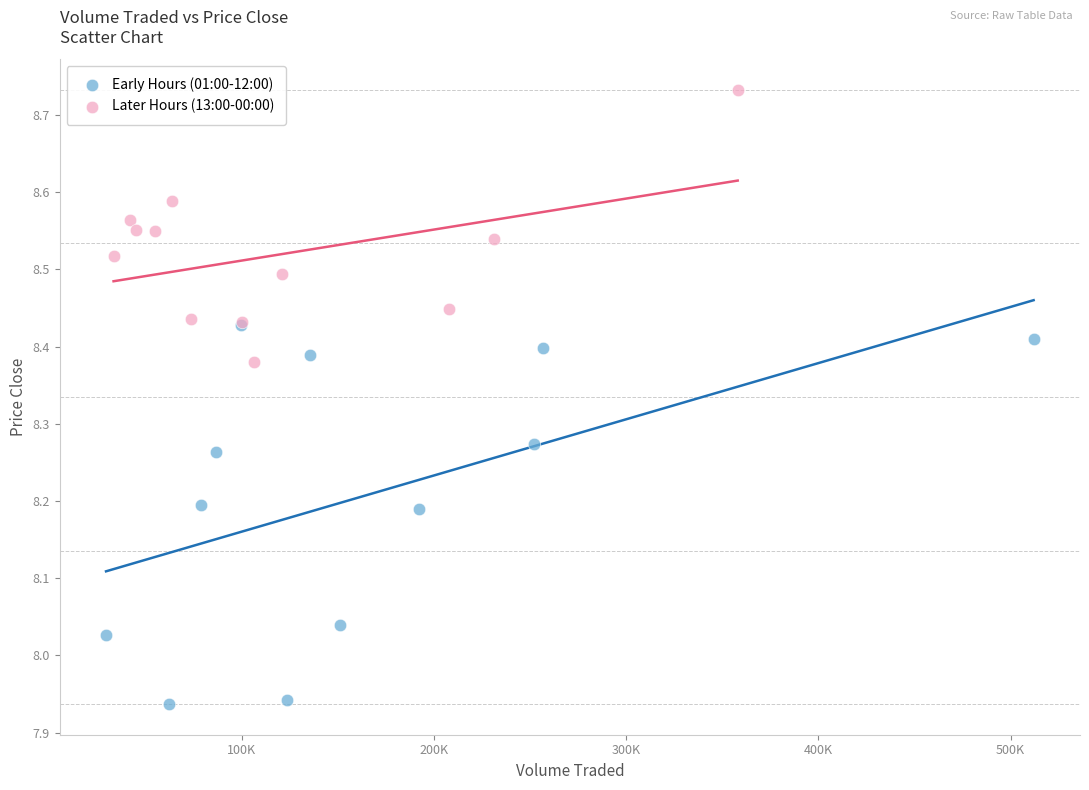

Which series contains the highest Y value?

Later Hours (13:00-00:00)